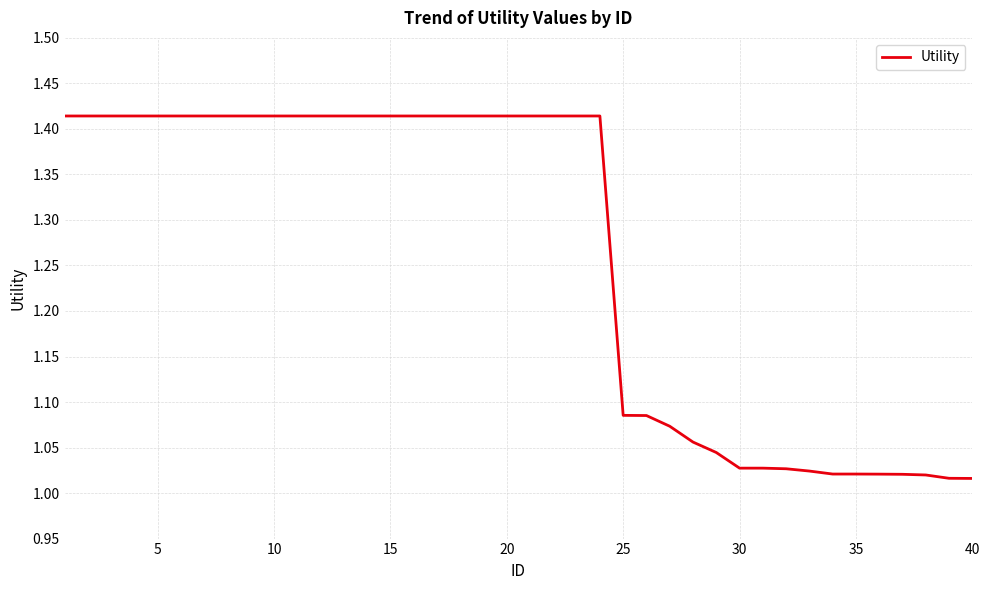

What is the difference between the maximum and minimum values?

0.4